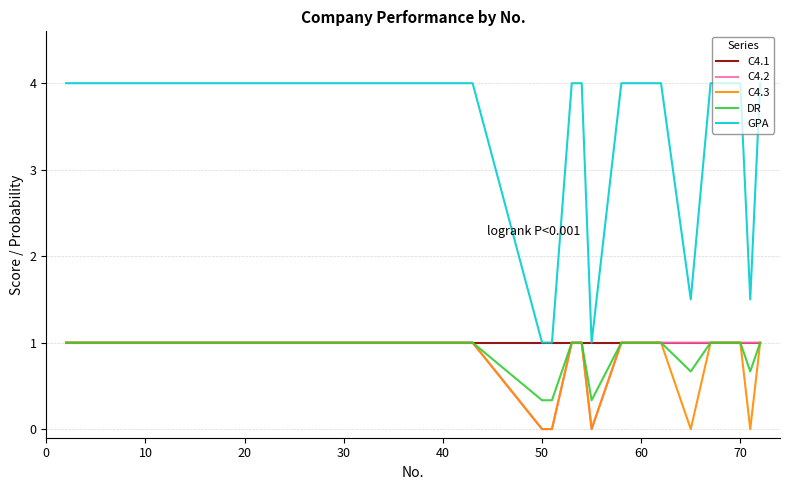

Which series has the widest spread of values?

GPA